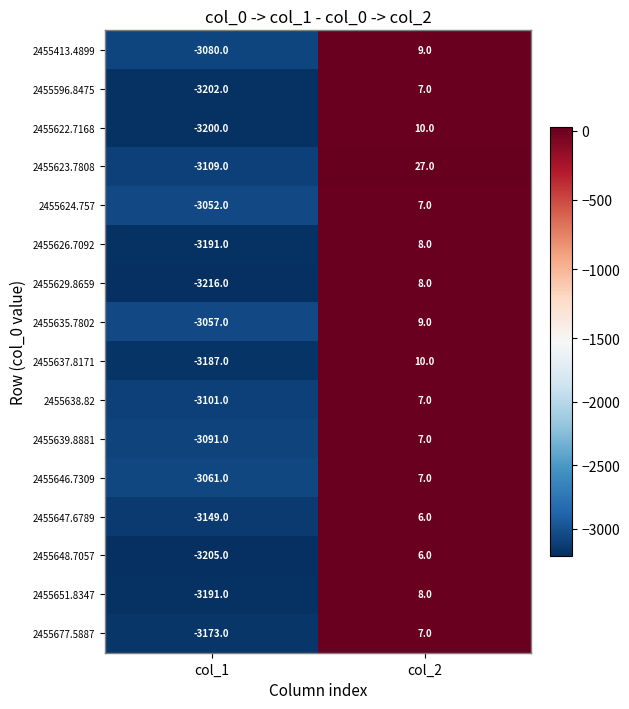

At which category is the sum across all series the highest?

col_2